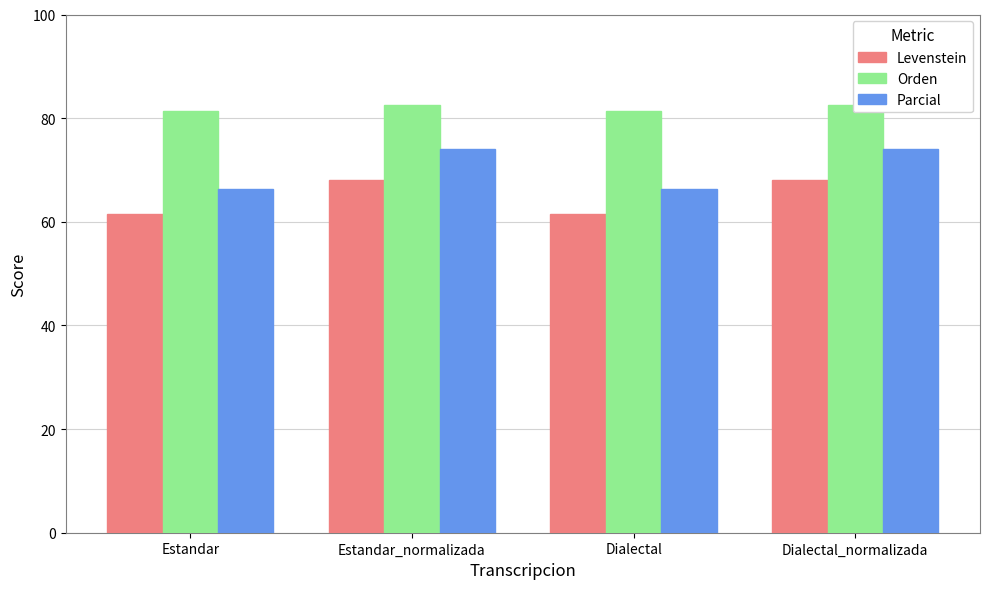

At which category is the sum across all series the highest?

Estandar_normalizada